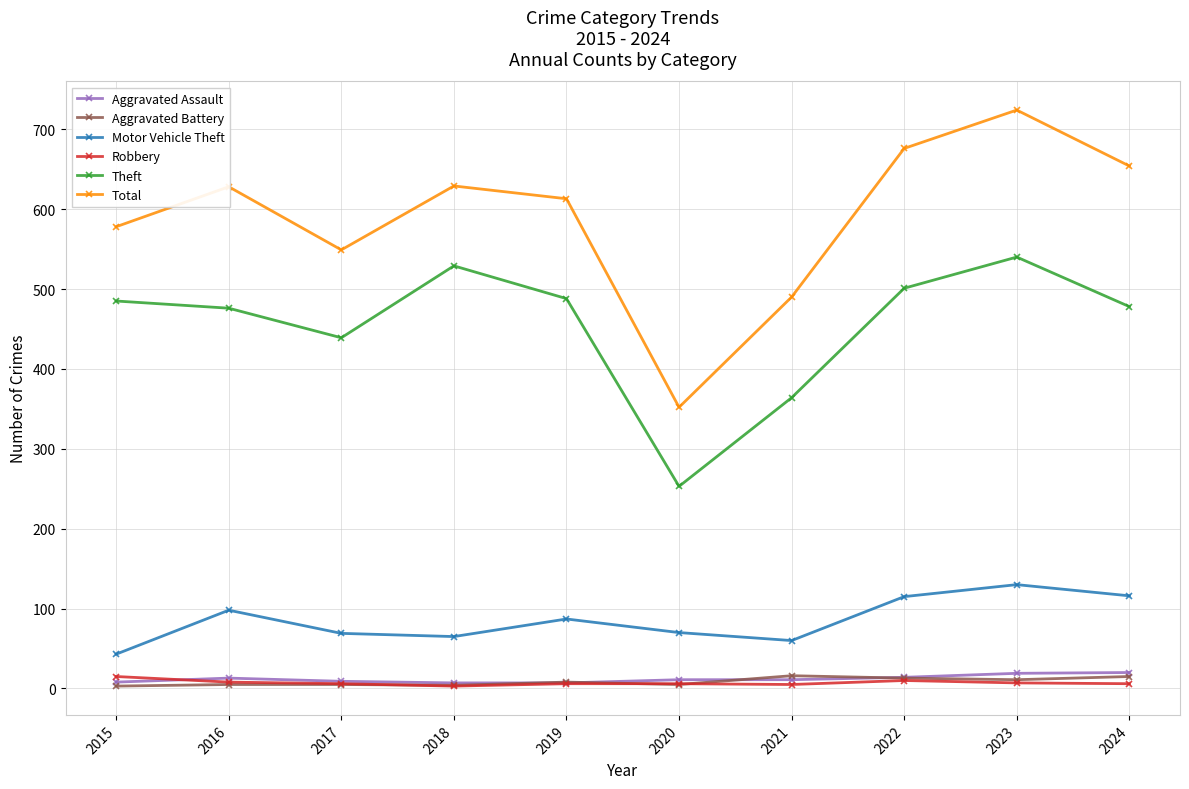

True or false: Total and Aggravated Assault cross at least once.

False